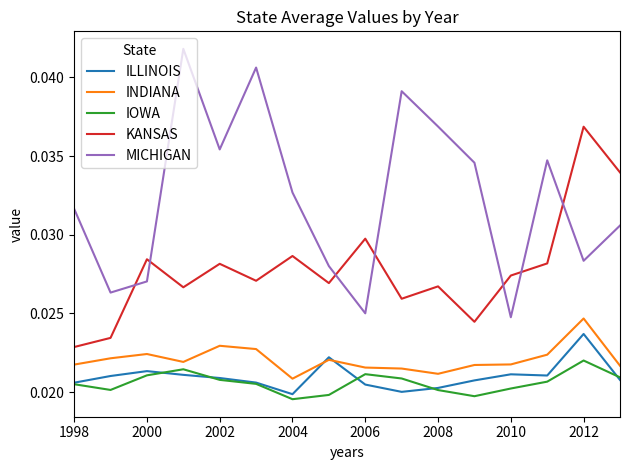

How many times do KANSAS and MICHIGAN cross each other?

7